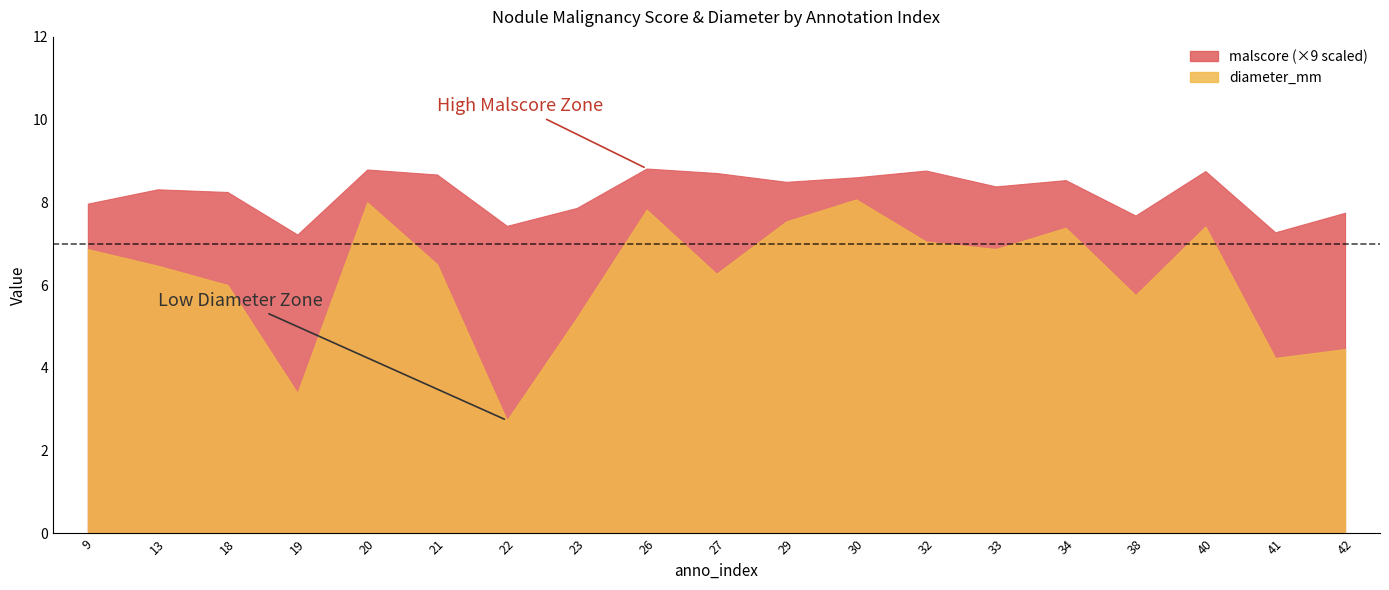

True or false: malscore and diameter_mm cross at least once.

False